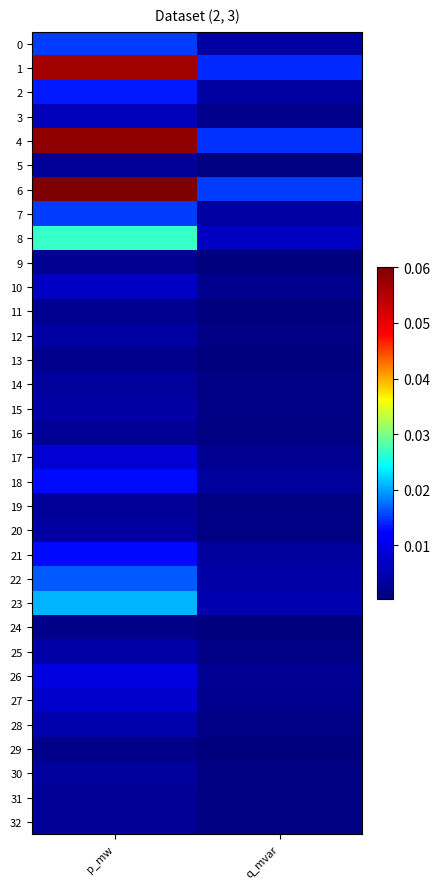

At which category is the sum across all series the highest?

p_mw